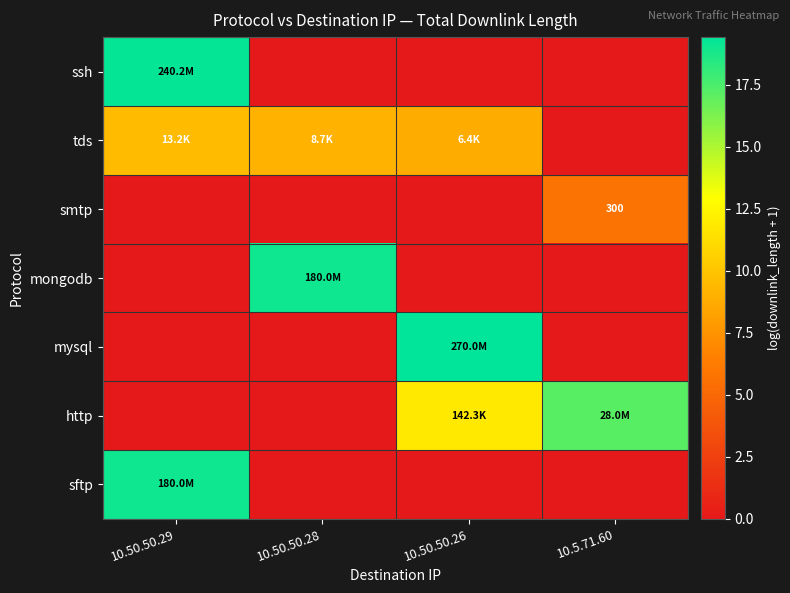

How many positive values does the sftp series have?

1